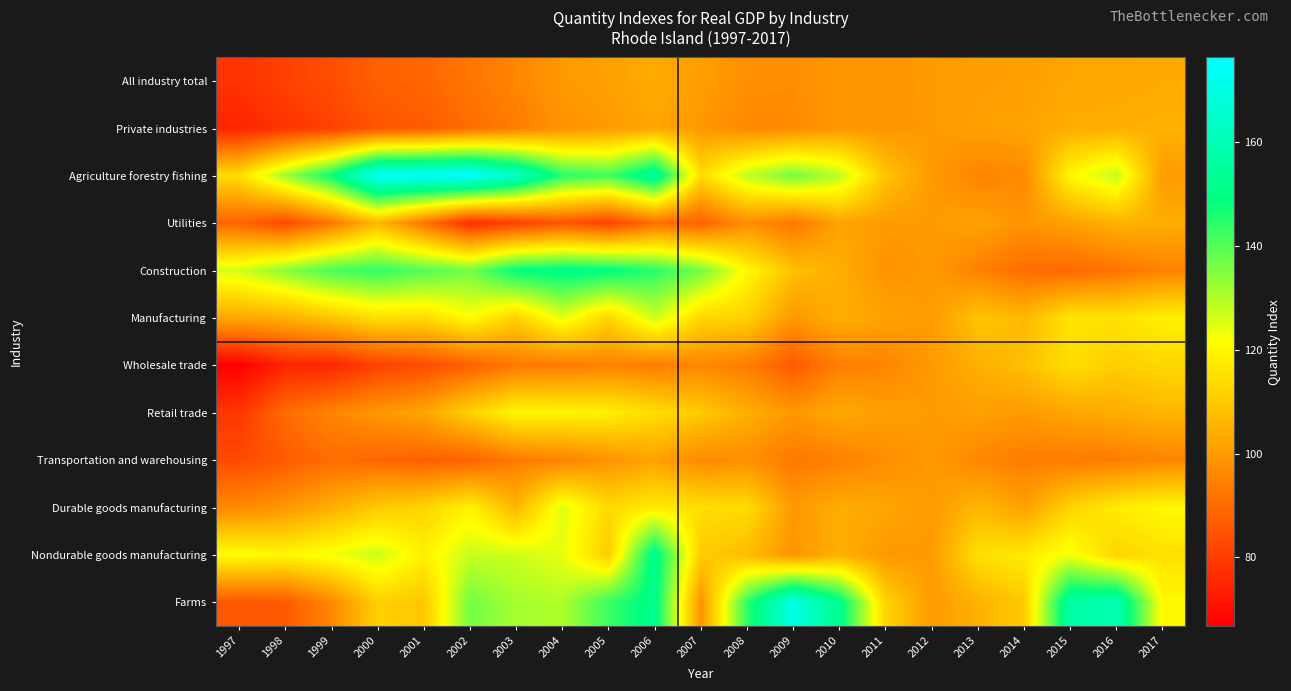

Reading left to right, what are all the values shown in this chart?

All industry total: 1997=77.8	1998=80.9	1999=83.6	2000=87.6	2001=88.9	2002=92.2	2003=95.6	2004=99.9	2005=101.3	2006=103.6	2007=100.9	2008=97.7	2009=97.2	2010=99.7	2011=99.3	2012=100.0	2013=100.9	2014=101.1	2015=102.7	2016=102.8	2017=103.5
Private industries: 1997=74.6	1998=78.1	1999=81.0	2000=85.0	2001=86.6	2002=90.2	2003=93.8	2004=98.3	2005=99.9	2006=102.6	2007=99.5	2008=96.1	2009=96.6	2010=99.3	2011=98.8	2012=100.0	2013=101.4	2014=102.0	2015=104.0	2016=104.2	2017=104.9
Agriculture forestry fishing: 1997=114.3	1998=132.0	1999=148.1	2000=174.5	2001=175.1	2002=176.3	2003=164.5	2004=144.7	2005=141.8	2006=155.7	2007=114.3	2008=128.3	2009=136.3	2010=129.0	2011=108.9	2012=100.0	2013=95.1	2014=96.5	2015=119.9	2016=128.2	2017=100.0
Utilities: 1997=88.6	1998=82.9	1999=92.3	2000=106.4	2001=91.9	2002=76.5	2003=80.6	2004=85.1	2005=81.1	2006=90.6	2007=87.9	2008=97.5	2009=92.3	2010=102.1	2011=100.1	2012=100.0	2013=101.9	2014=98.5	2015=101.6	2016=105.3	2017=104.2
Construction: 1997=126.5	1998=134.1	1999=141.1	2000=143.7	2001=140.2	2002=136.6	2003=148.9	2004=150.8	2005=149.7	2006=144.6	2007=136.4	2008=120.0	2009=108.3	2010=104.2	2011=98.5	2012=100.0	2013=94.6	2014=90.2	2015=89.5	2016=91.7	2017=95.0
Manufacturing: 1997=102.9	1998=104.7	1999=109.2	2000=114.8	2001=114.0	2002=121.2	2003=111.6	2004=124.5	2005=112.5	2006=127.4	2007=113.2	2008=112.0	2009=99.4	2010=104.1	2011=101.7	2012=100.0	2013=109.0	2014=106.7	2015=115.7	2016=115.5	2017=118.3
Wholesale trade: 1997=66.8	1998=74.6	1999=75.2	2000=80.9	2001=83.4	2002=87.7	2003=93.0	2004=93.2	2005=95.0	2006=93.7	2007=95.8	2008=93.6	2009=86.3	2010=94.3	2011=95.2	2012=100.0	2013=104.3	2014=108.0	2015=114.5	2016=110.9	2017=113.1
Retail trade: 1997=78.6	1998=89.9	1999=95.5	2000=99.1	2001=102.4	2002=112.0	2003=119.8	2004=119.6	2005=118.4	2006=114.4	2007=110.2	2008=104.4	2009=99.3	2010=103.1	2011=101.3	2012=100.0	2013=101.2	2014=100.1	2015=102.4	2016=103.8	2017=106.0
Transportation and warehousing: 1997=82.8	1998=86.5	1999=90.3	2000=89.2	2001=87.7	2002=88.1	2003=93.3	2004=95.1	2005=98.5	2006=101.9	2007=96.3	2008=97.5	2009=92.9	2010=94.5	2011=97.2	2012=100.0	2013=95.9	2014=93.7	2015=93.3	2016=93.7	2017=95.4
Durable goods manufacturing: 1997=96.3	1998=99.1	1999=104.1	2000=110.3	2001=112.5	2002=118.9	2003=105.8	2004=124.8	2005=113.4	2006=117.5	2007=114.5	2008=114.1	2009=99.7	2010=103.9	2011=102.7	2012=100.0	2013=106.1	2014=101.1	2015=112.1	2016=117.4	2017=120.3
Nondurable goods manufacturing: 1997=121.3	1998=119.9	1999=123.0	2000=127.0	2001=118.4	2002=127.6	2003=127.1	2004=124.1	2005=110.8	2006=152.5	2007=110.6	2008=107.4	2009=98.6	2010=104.7	2011=99.6	2012=100.0	2013=114.8	2014=117.4	2015=122.8	2016=112.3	2017=115.1
Farms: 1997=85.4	1998=86.2	1999=96.0	2000=111.5	2001=109.5	2002=136.6	2003=131.3	2004=130.0	2005=142.7	2006=151.5	2007=98.6	2008=143.9	2009=170.6	2010=151.6	2011=112.4	2012=100.0	2013=104.9	2014=110.3	2015=157.0	2016=159.7	2017=120.0